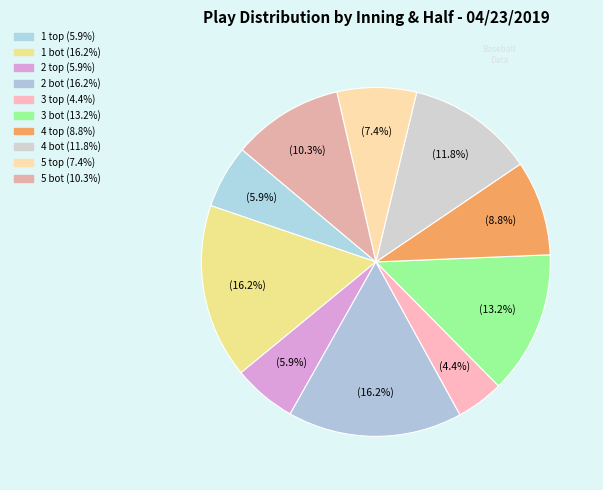

How many segments does this pie chart have?

10